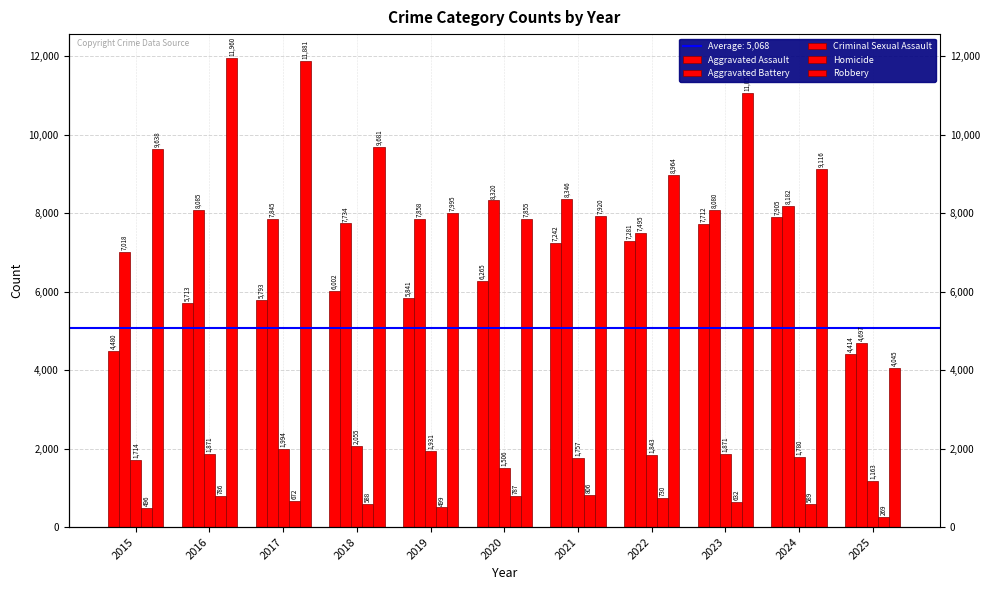

Are the bars grouped side by side (vs. stacked)?

Yes